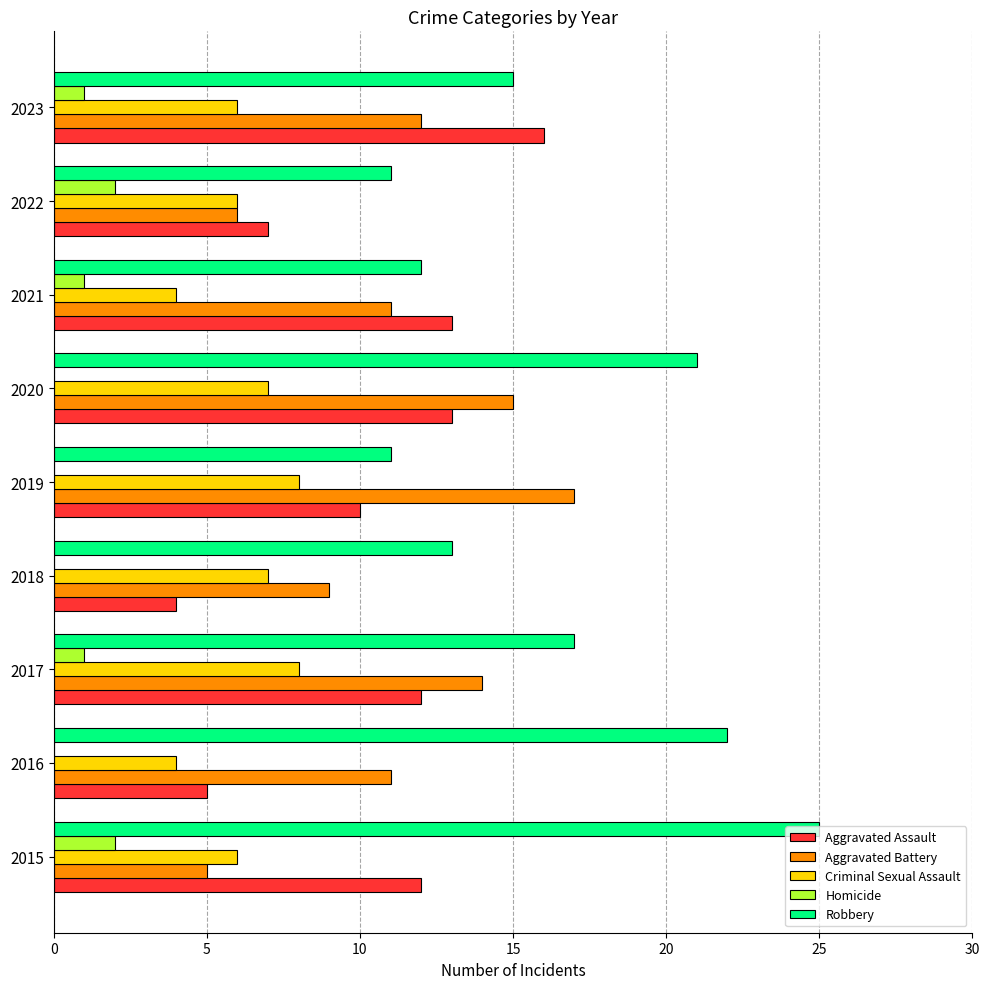

Which series has the widest spread of values?

Robbery